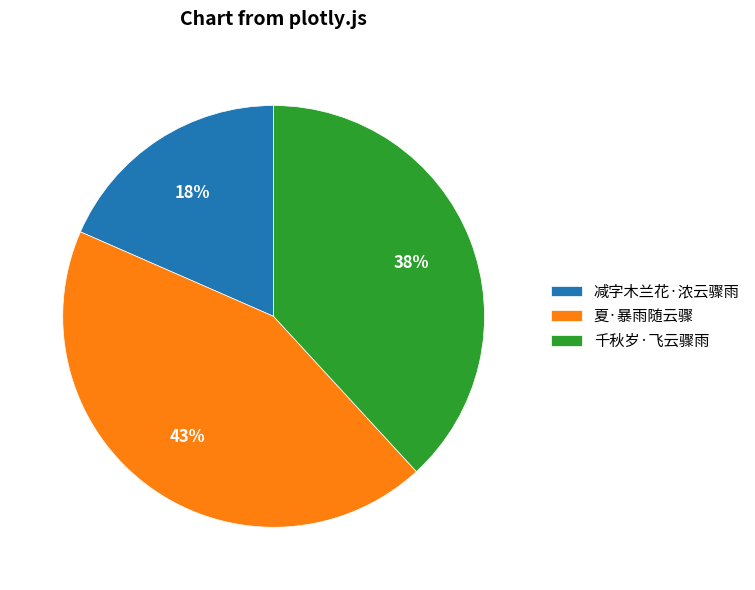

Count the number of slices in the pie.

3